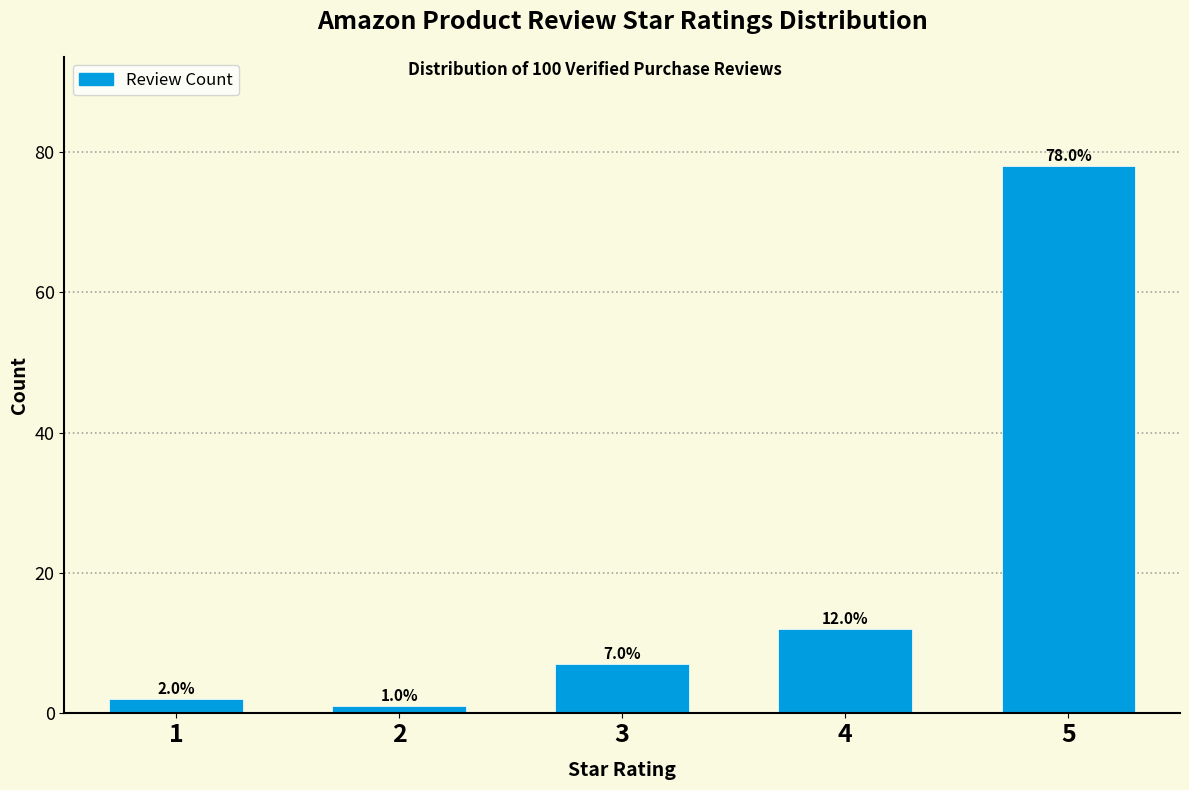

Reading left to right, extract all data points from this chart.

1=2	2=1	3=7	4=12	5=78